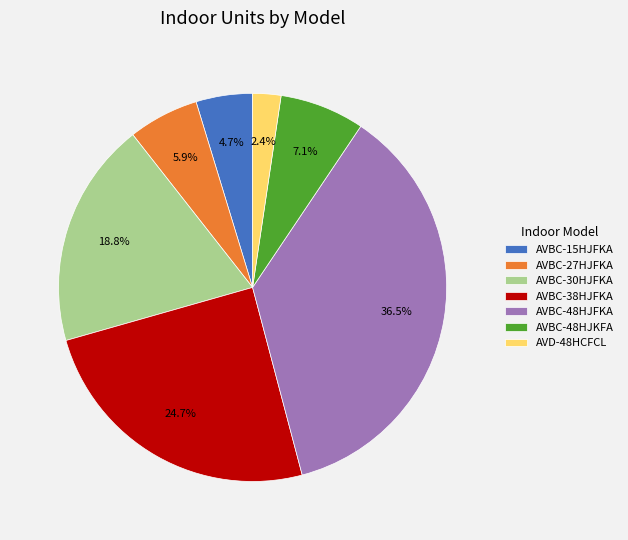

To the nearest percent, what is the average slice percentage?

14%